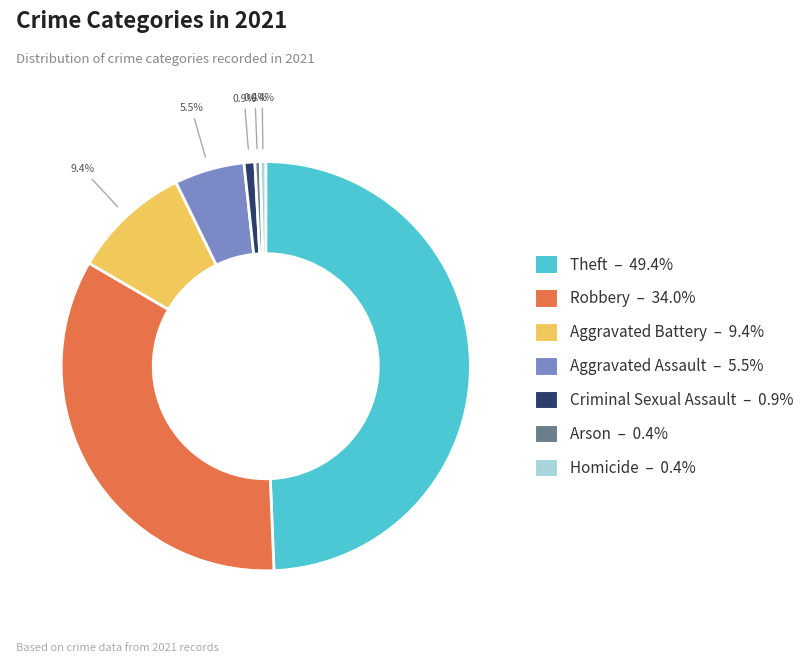

Which category has the biggest portion of the pie?

Theft